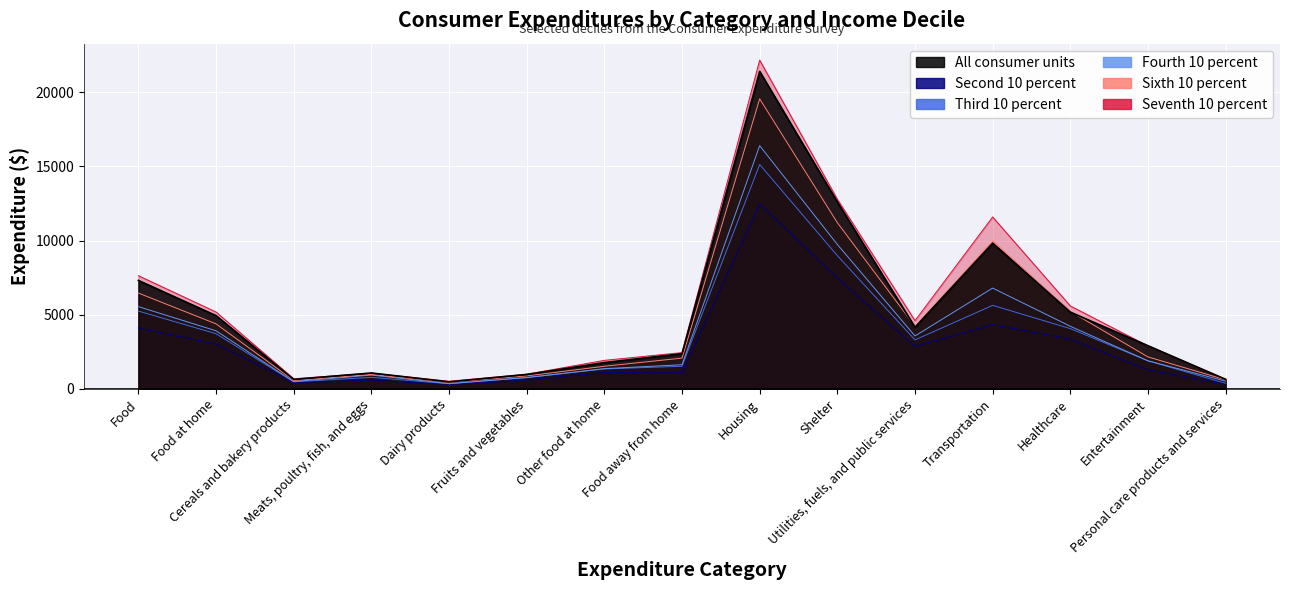

What is the difference between the maximum and minimum values in the Fourth 10 percent series?

16045